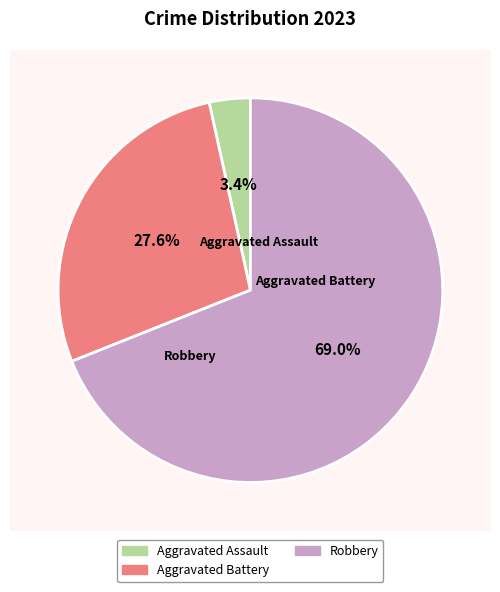

What is the majority slice?

Robbery